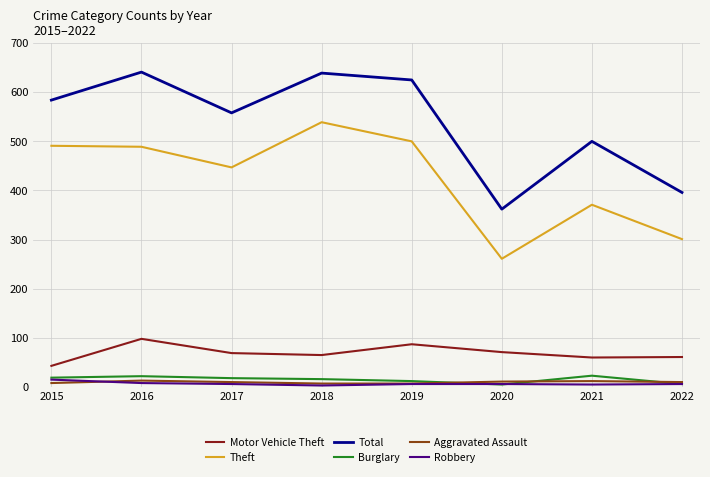

Is this an area chart (filled region under the line)?

No